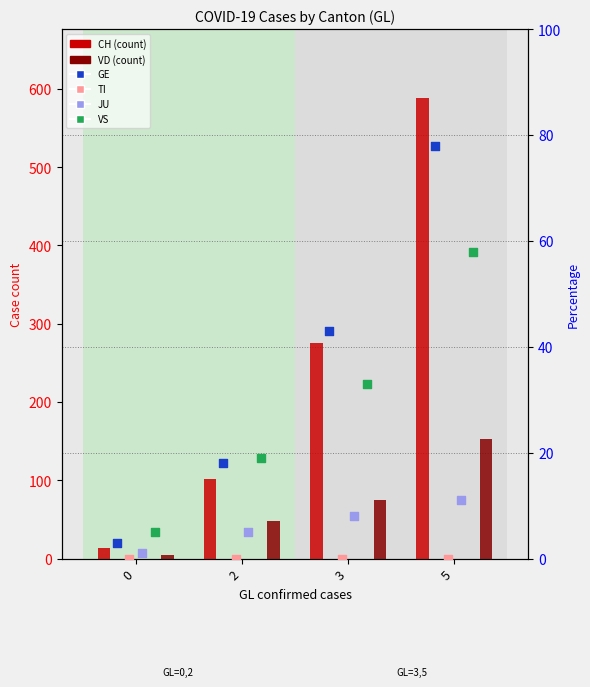

What is the total value across all series at 3?

434